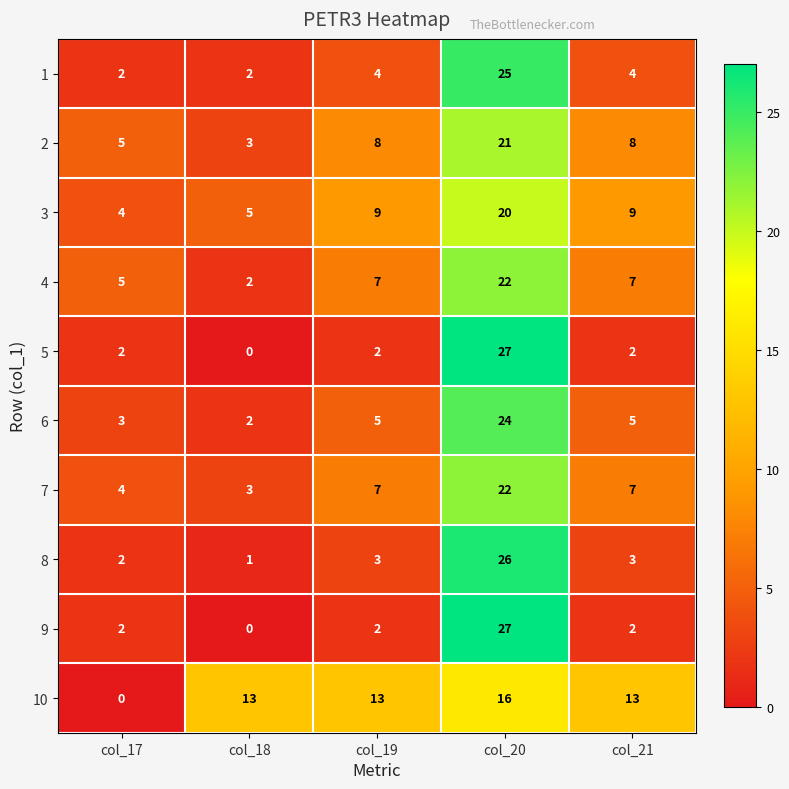

What is the spread (max minus min) of values at col_21?

11